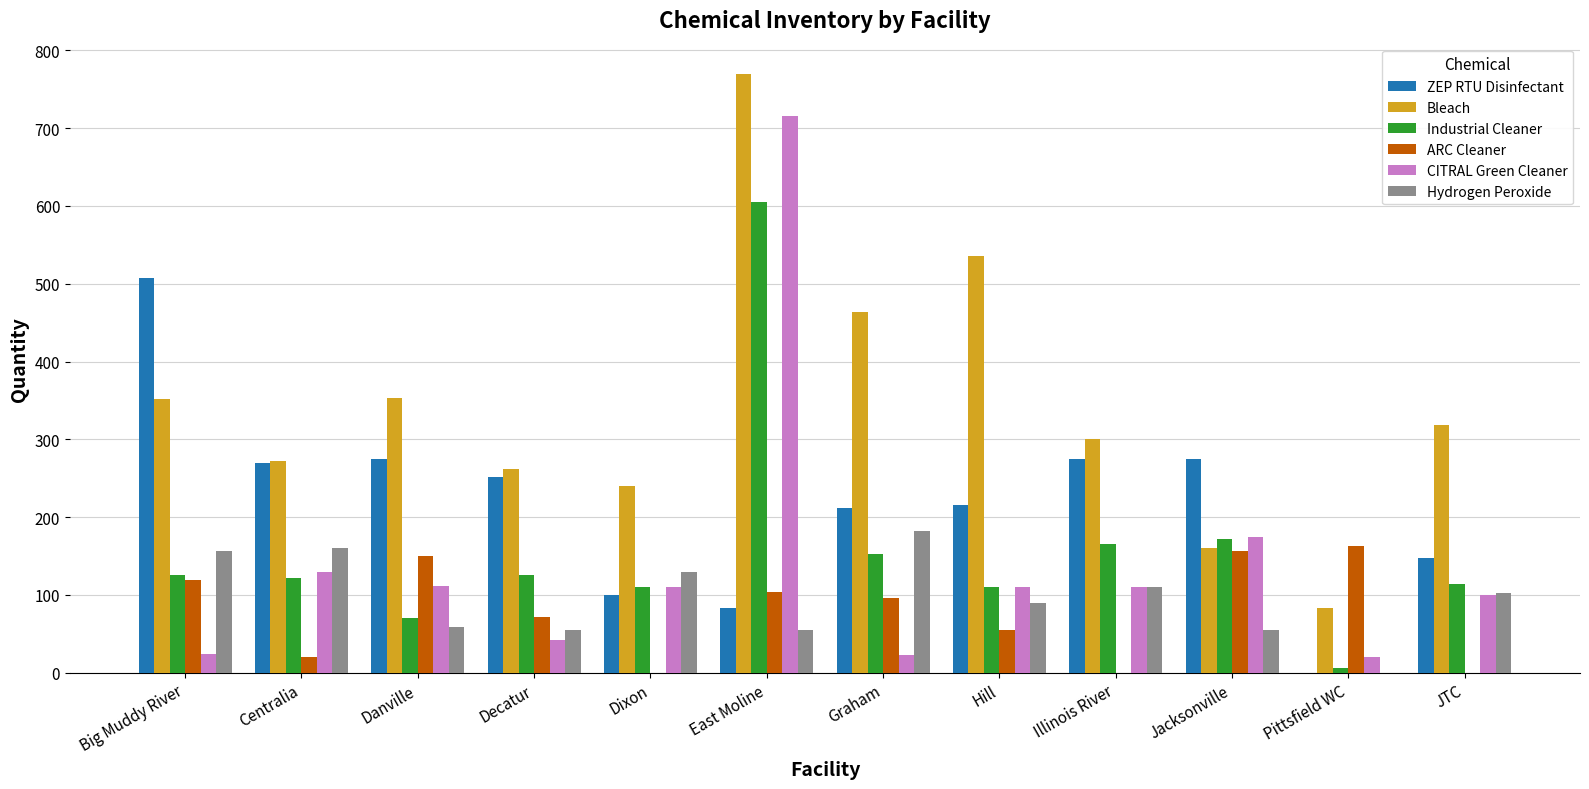

Is it true that ARC Cleaner equals 156.8 at Jacksonville?

True